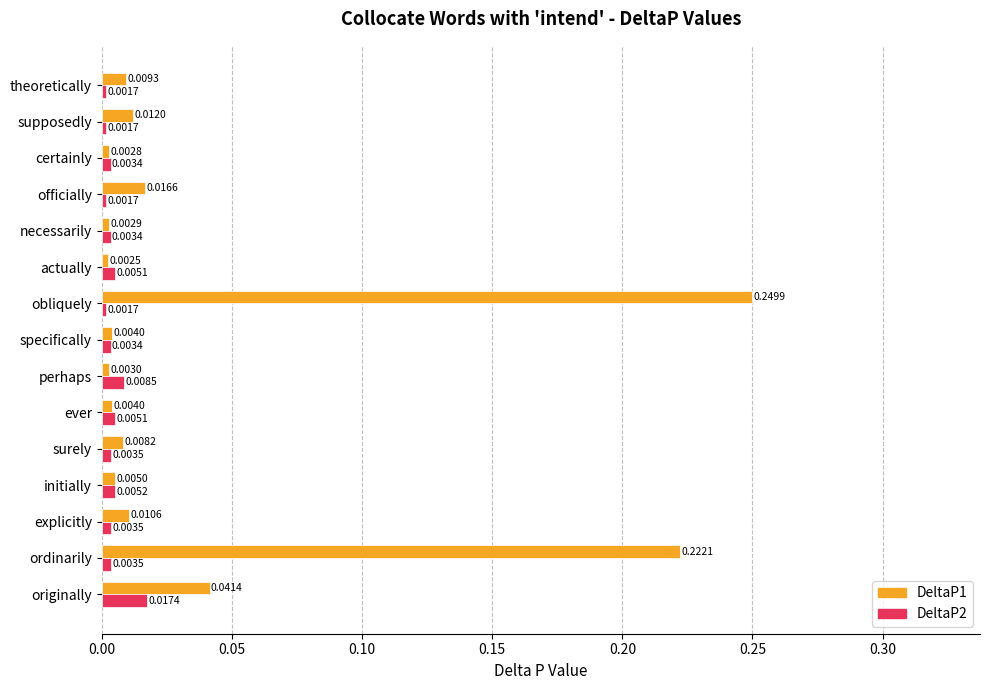

At initially, list the series in order from smallest to largest.

DeltaP1, DeltaP2